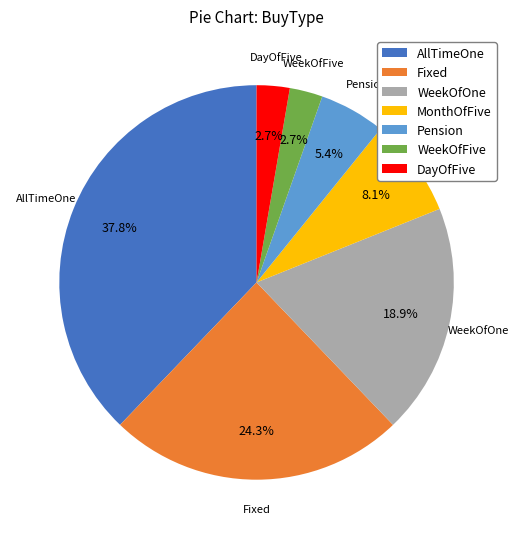

Does WeekOfFive represent more than half of the total?

No